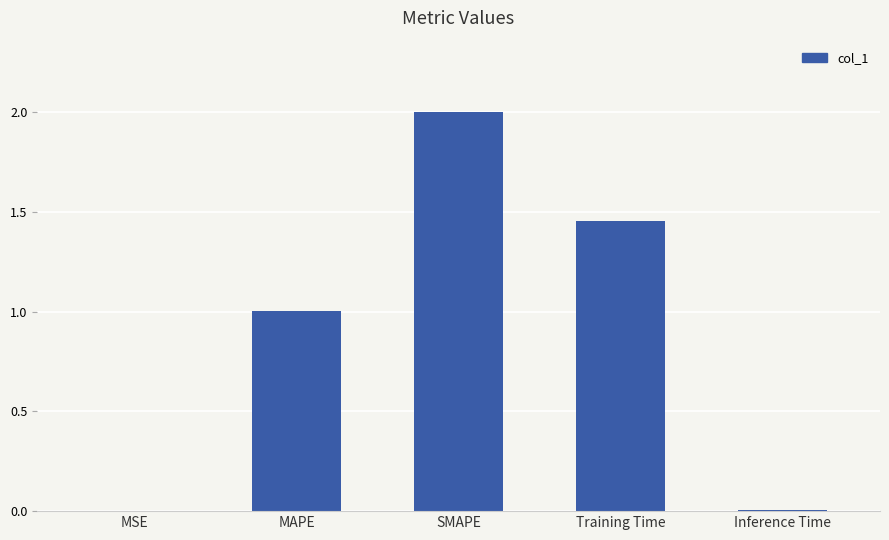

How many distinct data groups are displayed?

1